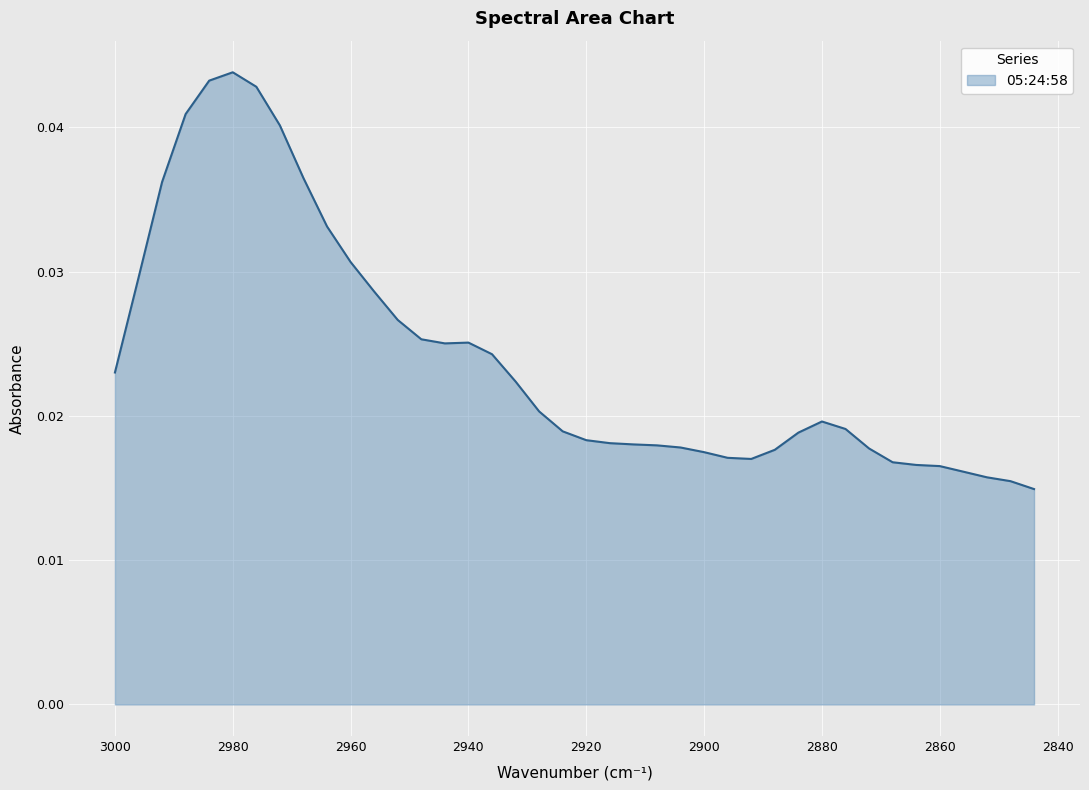

What is the sum of the values at 2956 and 2948?

0.1